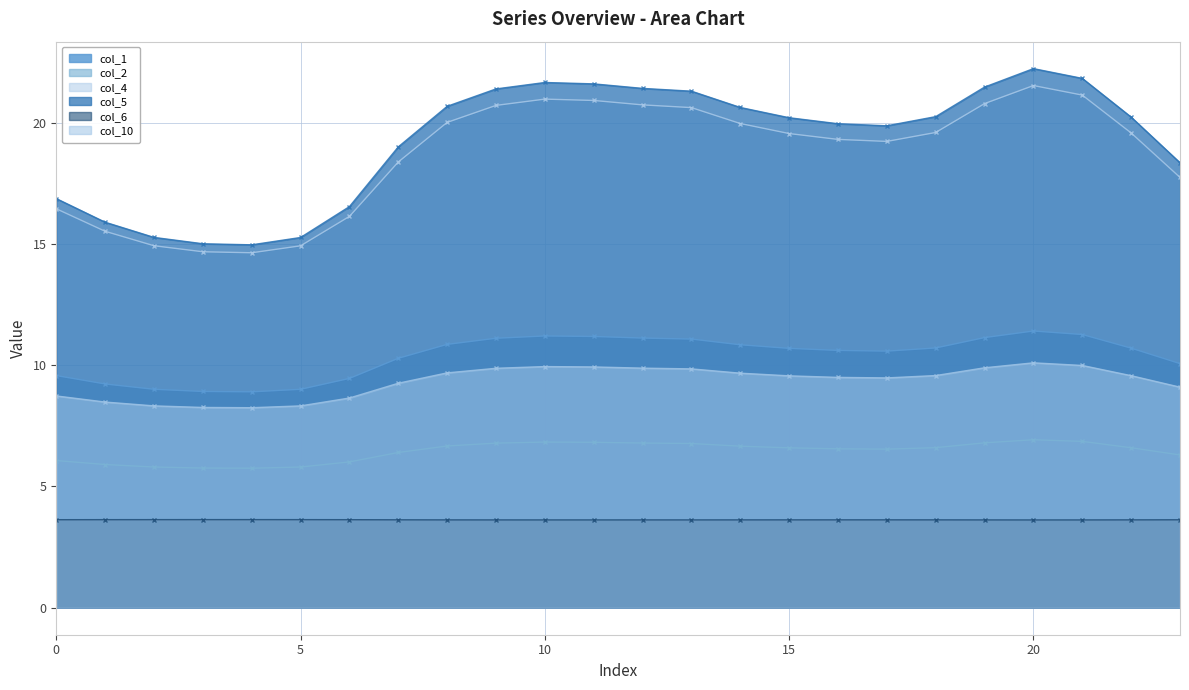

What is the difference between the second highest and second lowest values in the col_5 series?

6.8